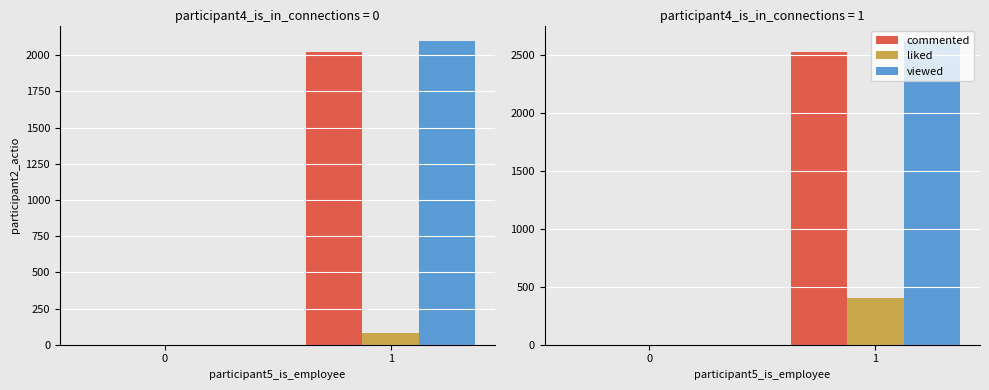

Rank the series by their maximum value, from highest to lowest.

viewed, commented, liked